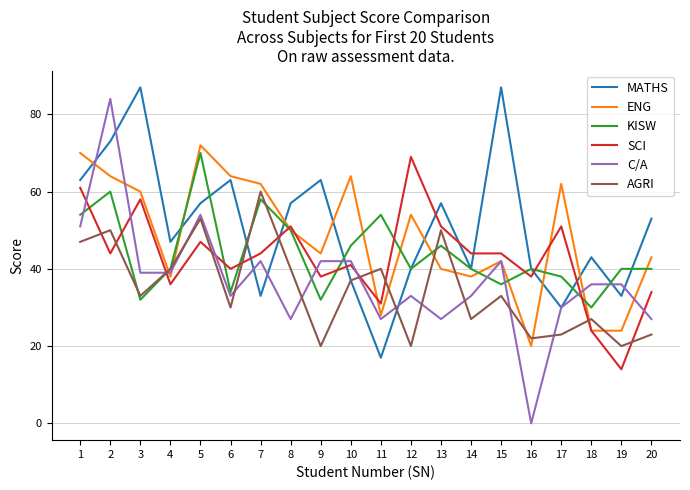

How many values in C/A are above zero?

19